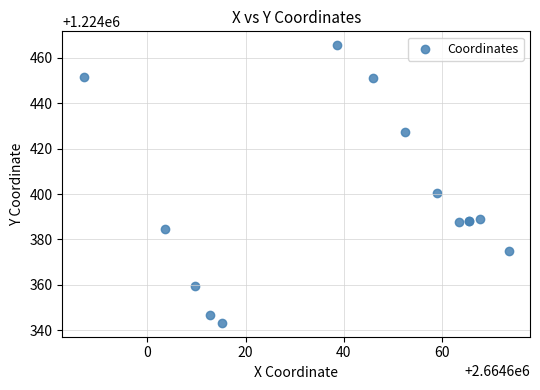

What Y value in the scatter plot is closest to 1224404?

1224400.6